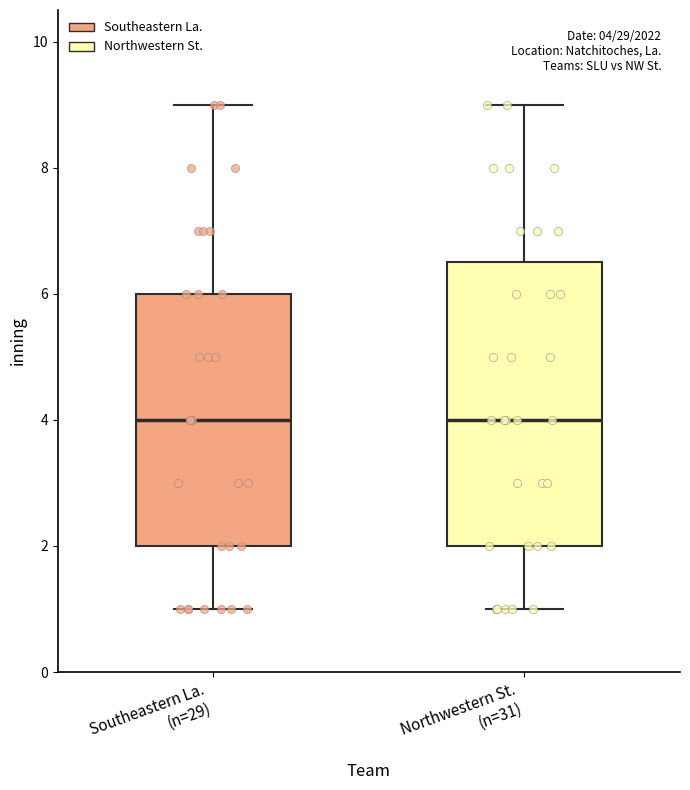

Comparing the boxes themselves (not the whiskers), which one is the tallest?

Northwestern St. (n=31)